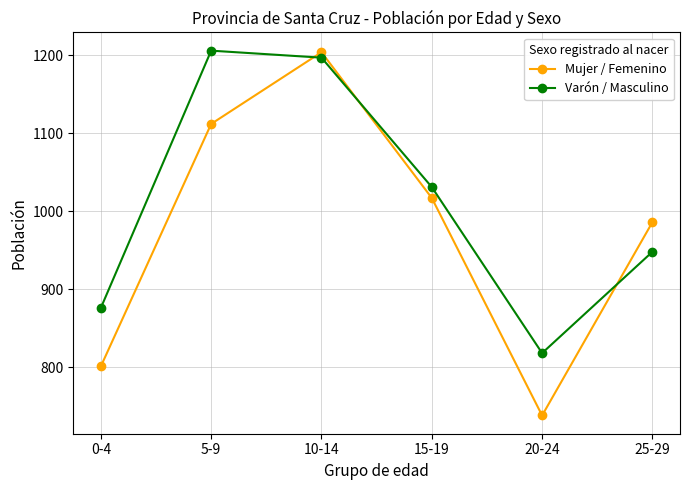

What is the total value across all series at 20-24?

1556